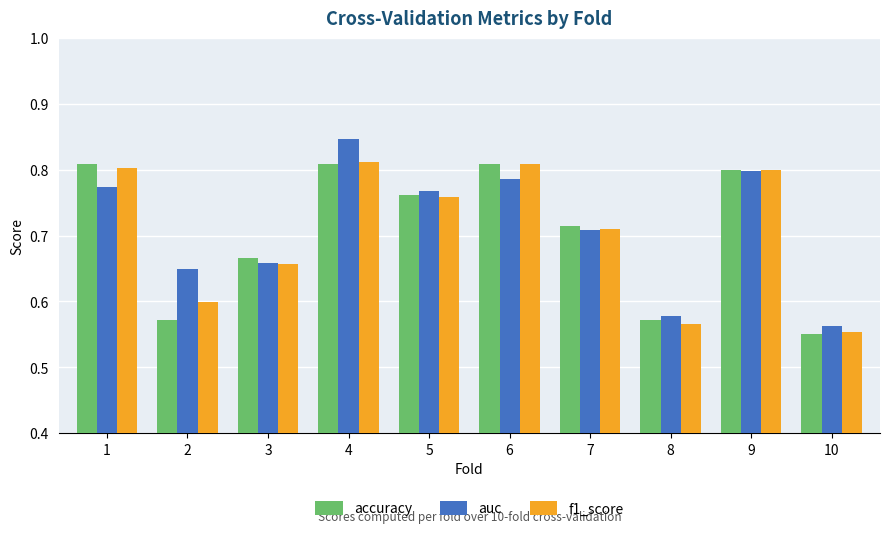

What is the total value across all series at 7?

2.1